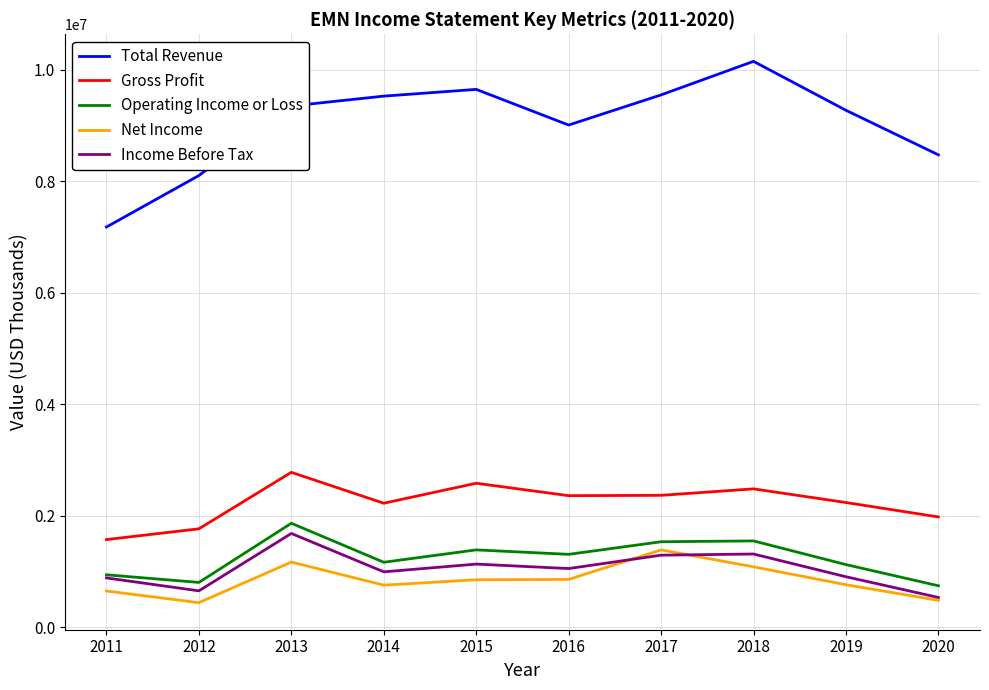

What is the spread (max minus min) of values at 2018?

9071000